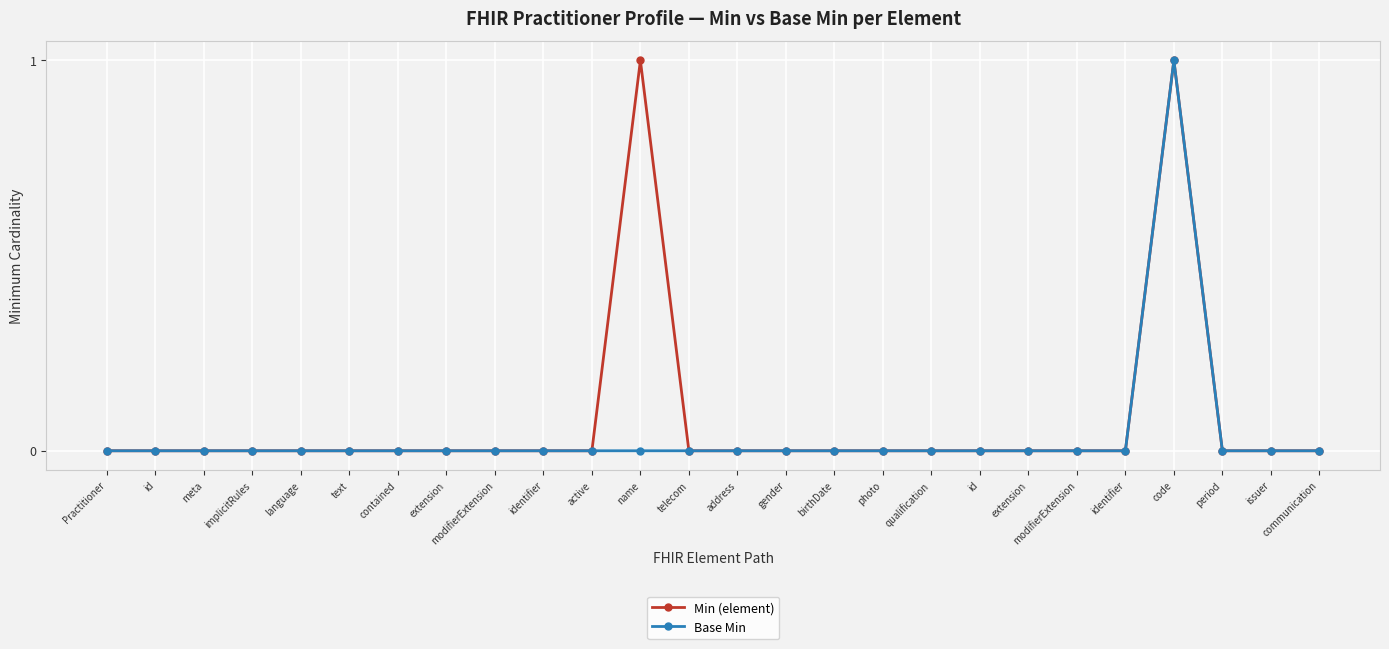

How many distinct data groups are displayed?

2